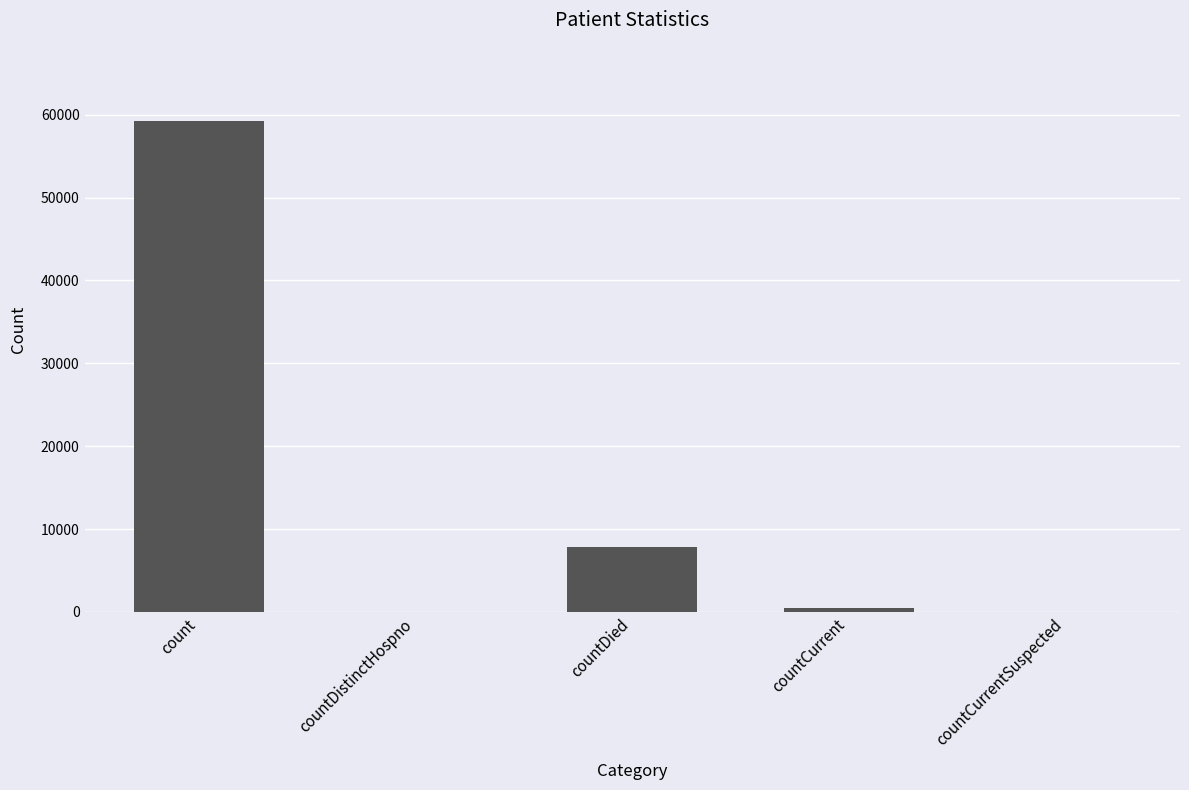

Where is the data nearest to the value 29649?

countDied